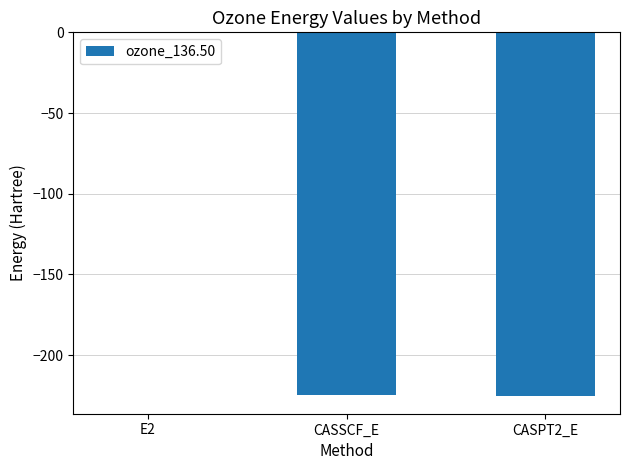

True or false: the data shows -224.6 at CASSCF_E.

True